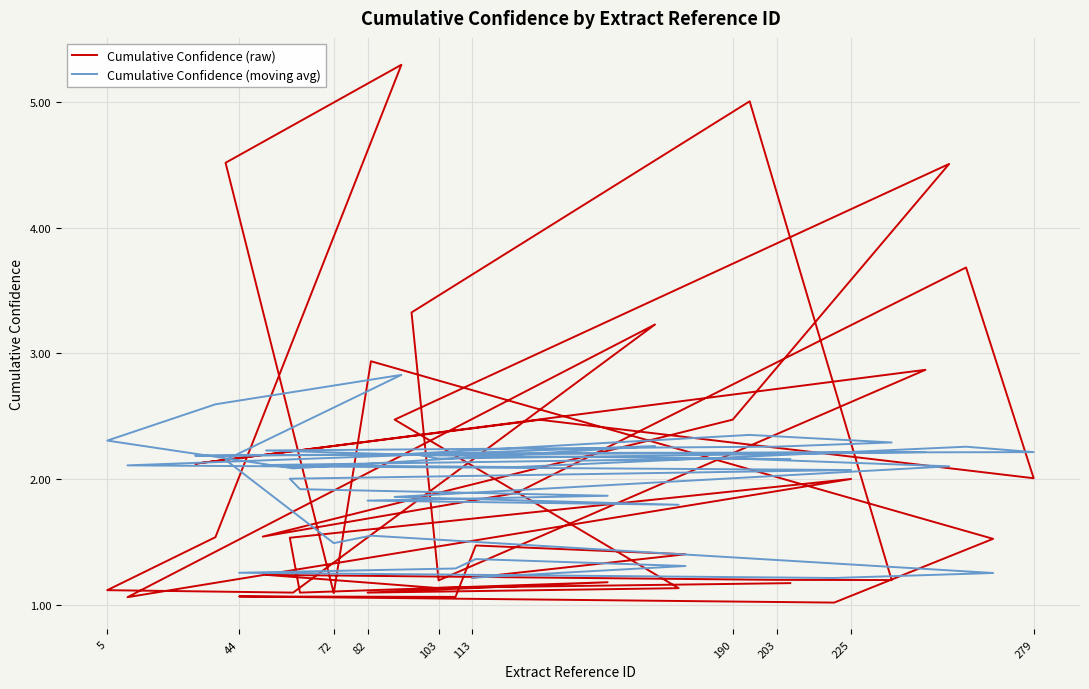

What is the value of the Cumulative Confidence (raw) point at the 10th from the left?

4.5